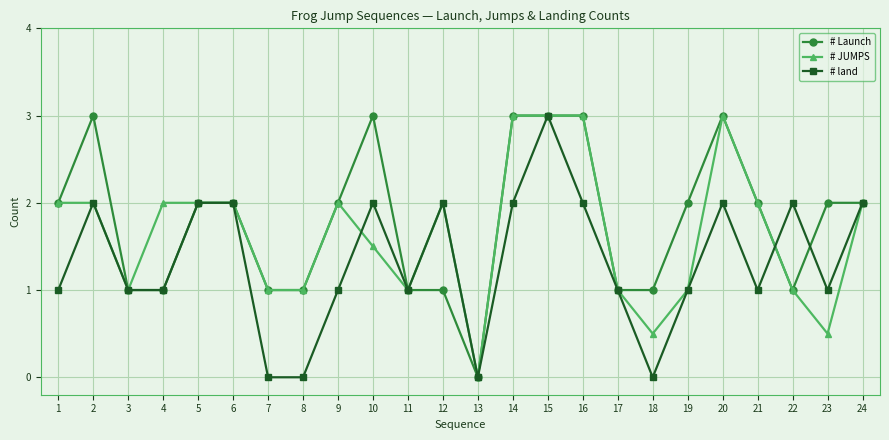

At which category is the sum across all series the highest?

15